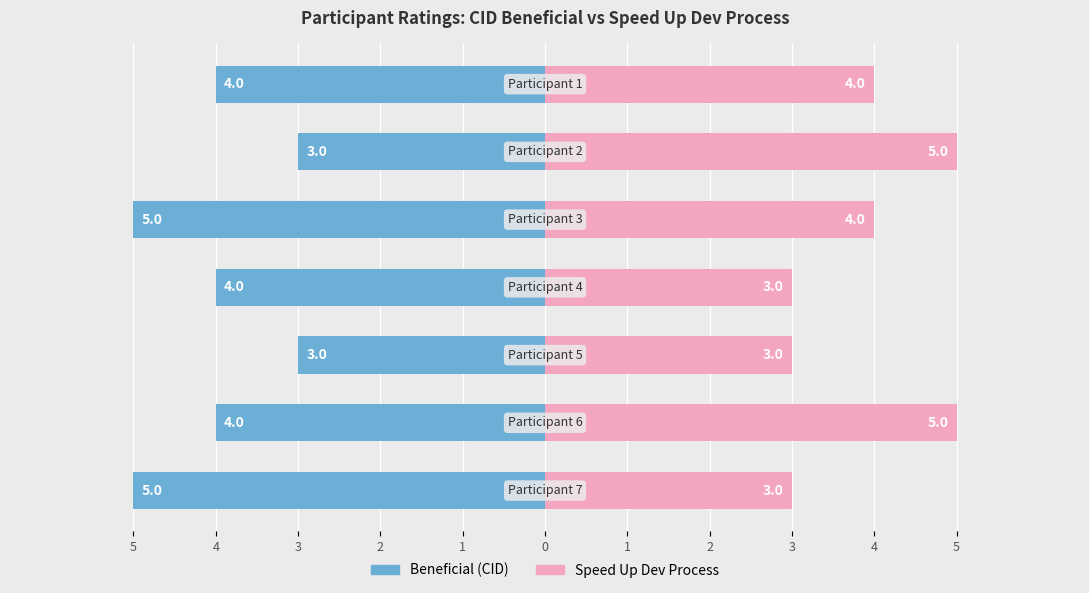

How many bars are there in total?

14